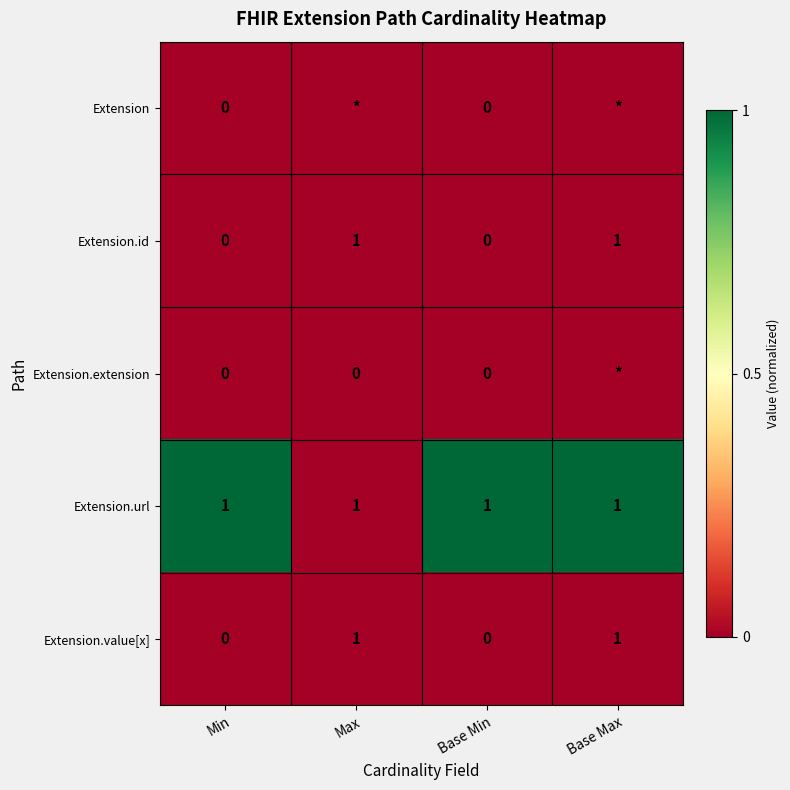

What is the spread (max minus min) of values at Base Min?

1